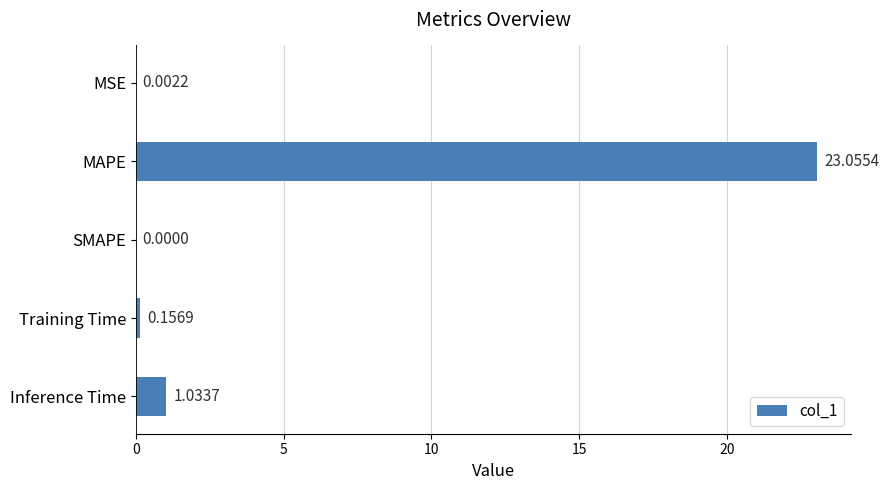

Which label corresponds to the largest value in the chart?

MAPE